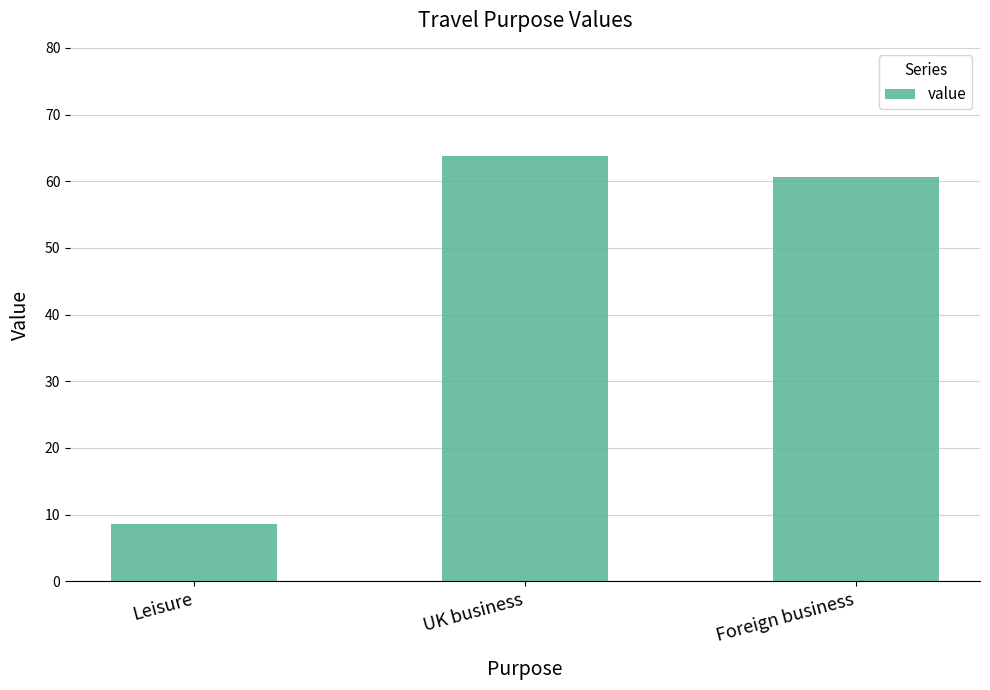

Reading left to right, extract all data points from this chart.

8.6	63.8	60.7